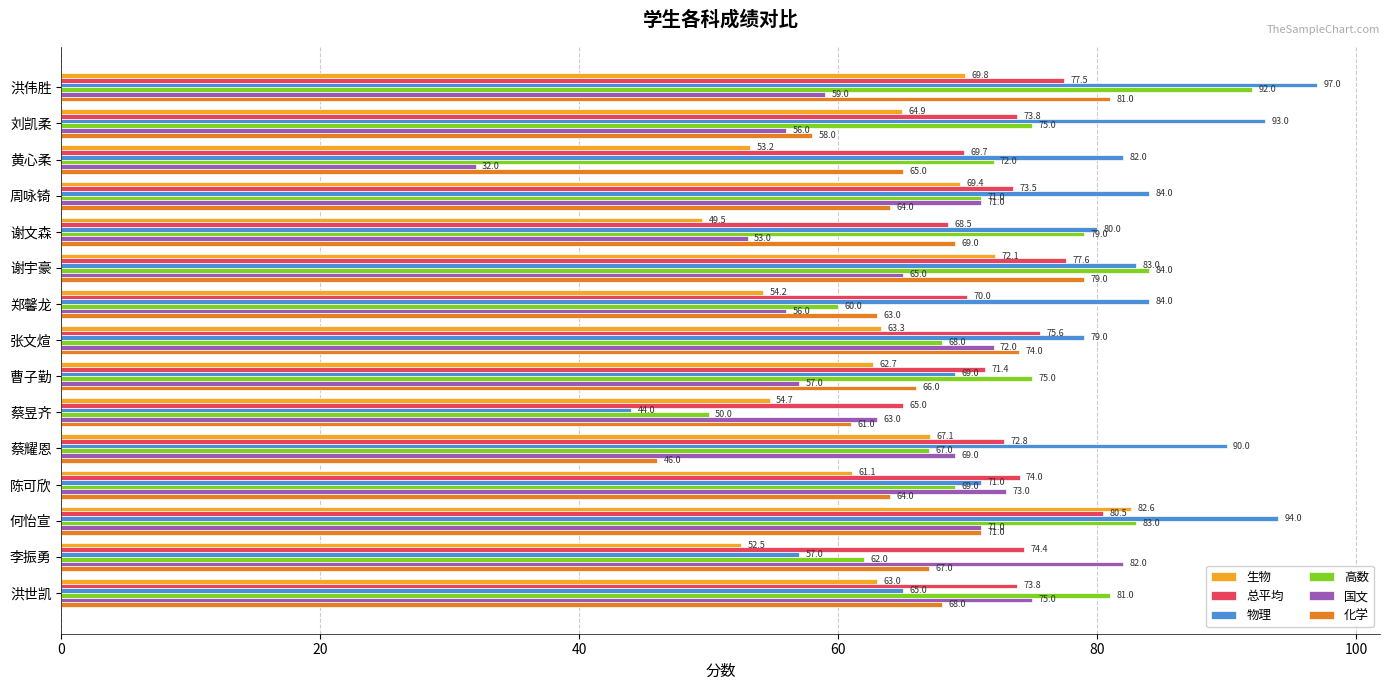

Which series has the largest range (max minus min)?

物理